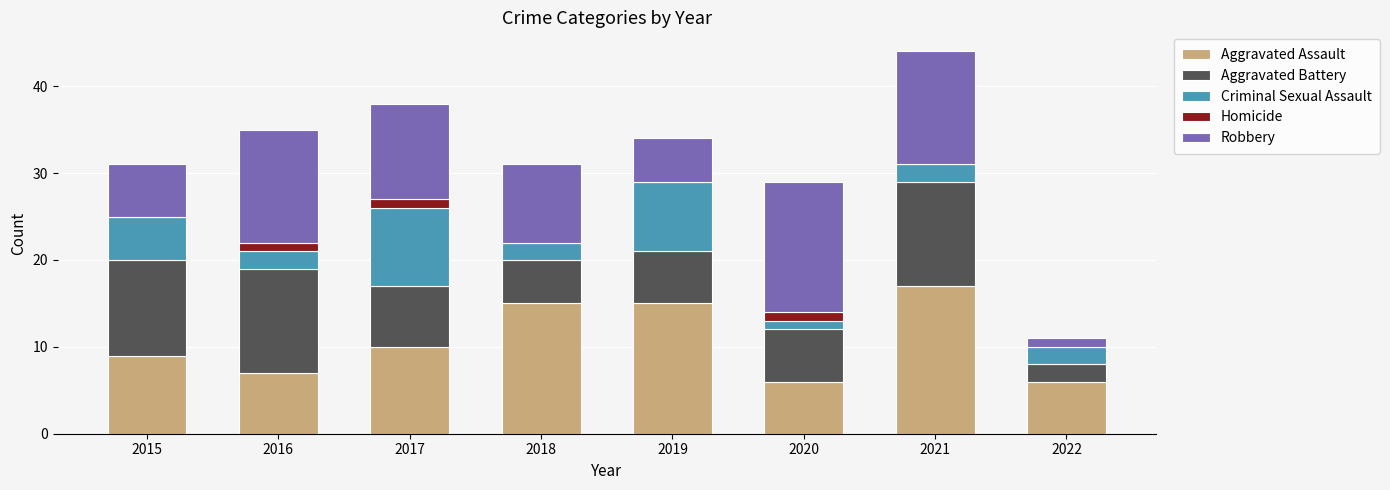

What is the total value across all series at 2022?

11